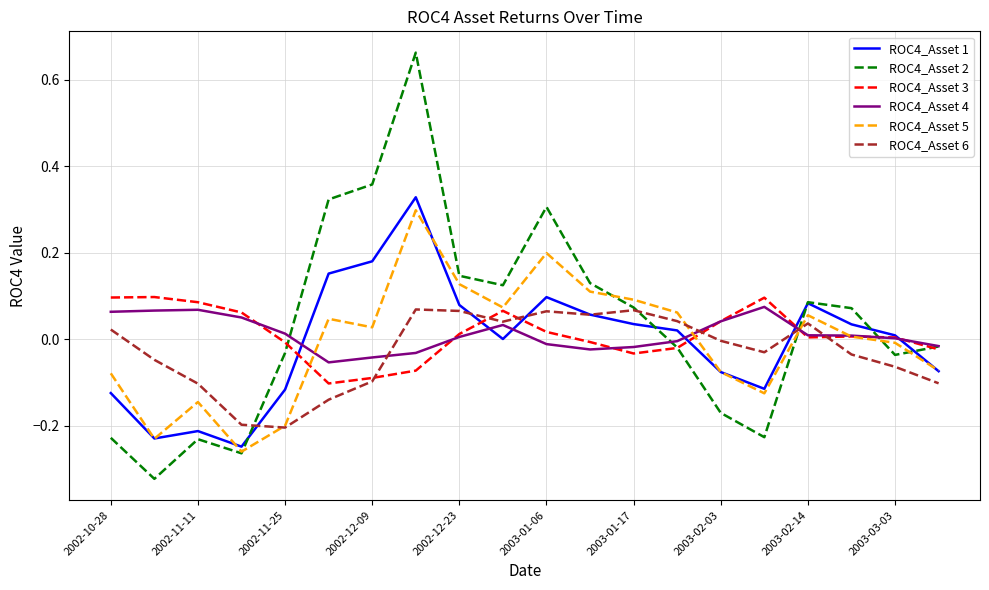

Which series has the widest spread of values?

ROC4_Asset 2